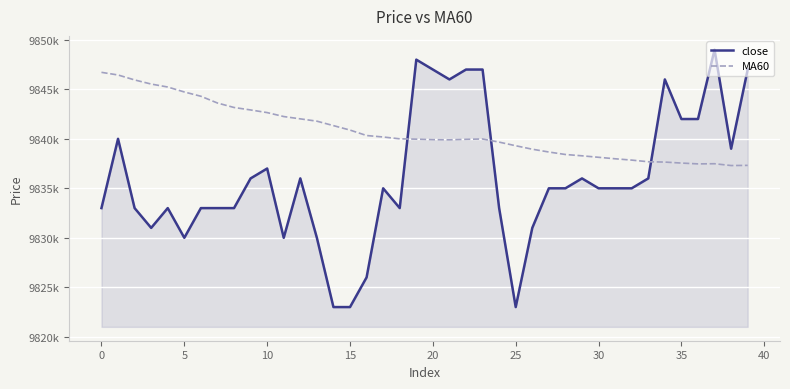

Does the chart display data point markers on the line(s)?

No